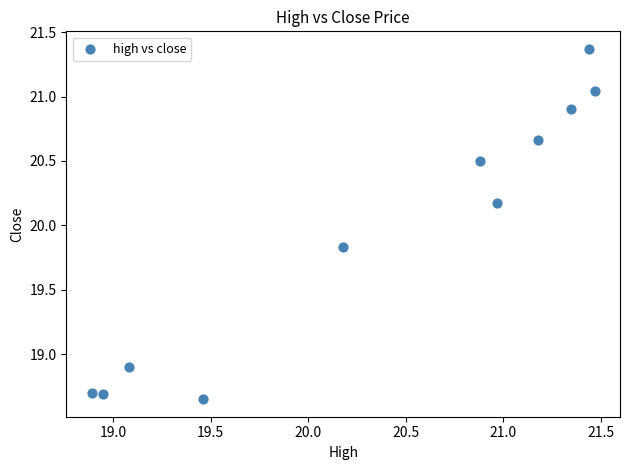

What is the range of X values (max minus min)?

2.6